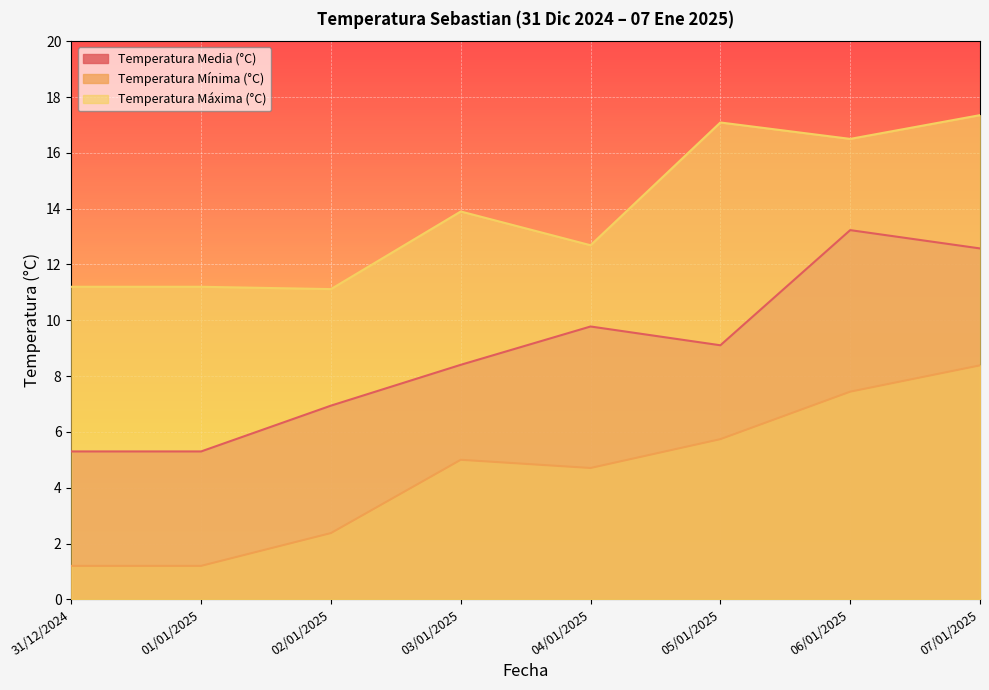

What is the spread (max minus min) of values at 06/01/2025?

9.1